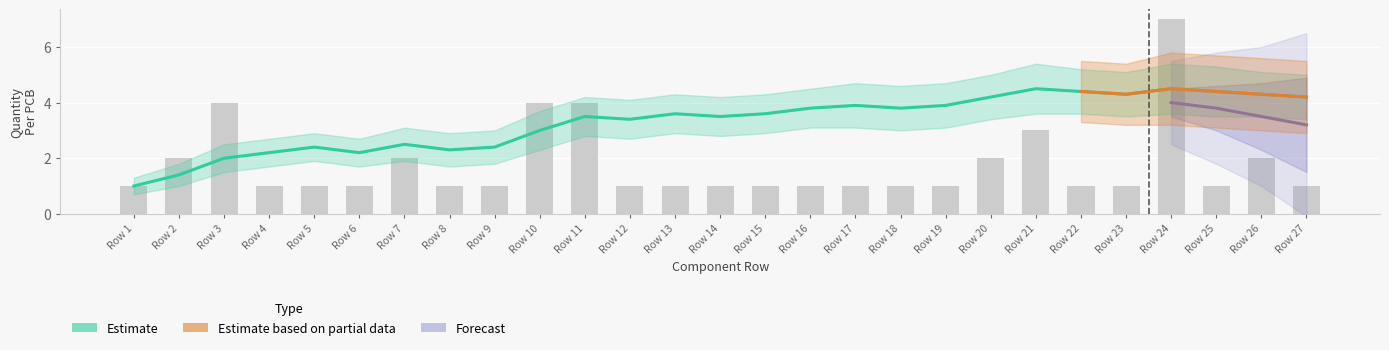

Reading left to right, transcribe all the data shown in this chart.

Row 1=1	Row 2=2	Row 3=4	Row 4=1	Row 5=1	Row 6=1	Row 7=2	Row 8=1	Row 9=1	Row 10=4	Row 11=4	Row 12=1	Row 13=1	Row 14=1	Row 15=1	Row 16=1	Row 17=1	Row 18=1	Row 19=1	Row 20=2	Row 21=3	Row 22=1	Row 23=1	Row 24=7	Row 25=1	Row 26=2	Row 27=1